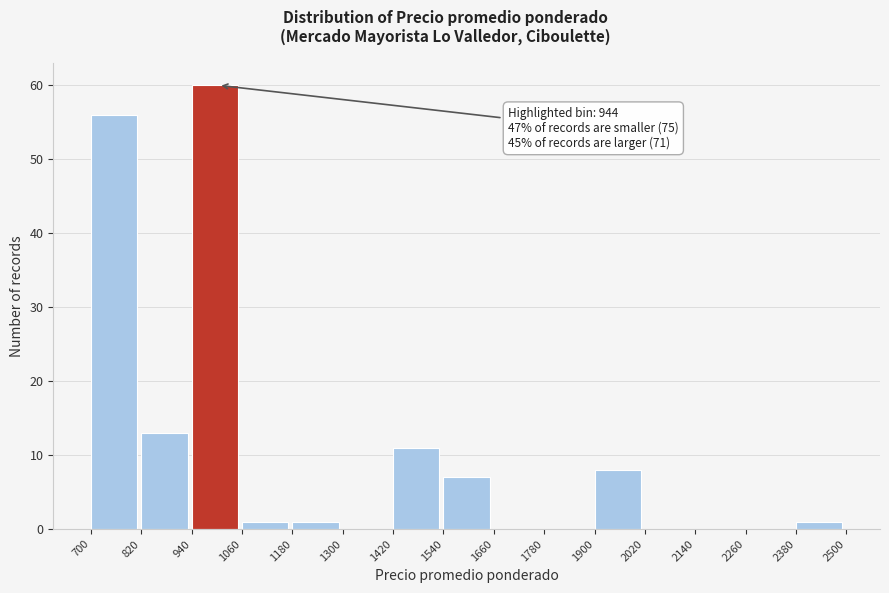

Which range on the x-axis has the tallest bar?

940 to 1060